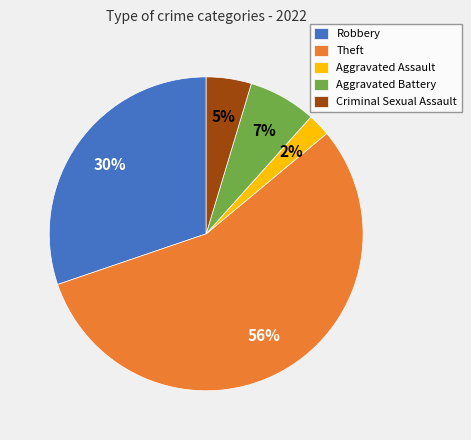

The Robbery slice represents 38% of the pie. True or false?

False